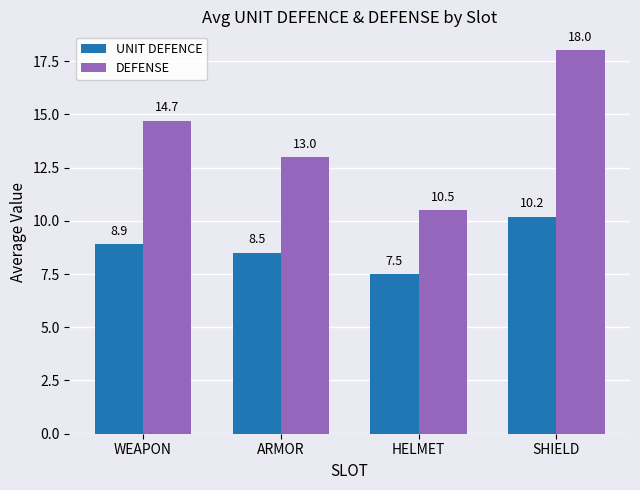

What is the label of the 2nd bar from the left?

ARMOR